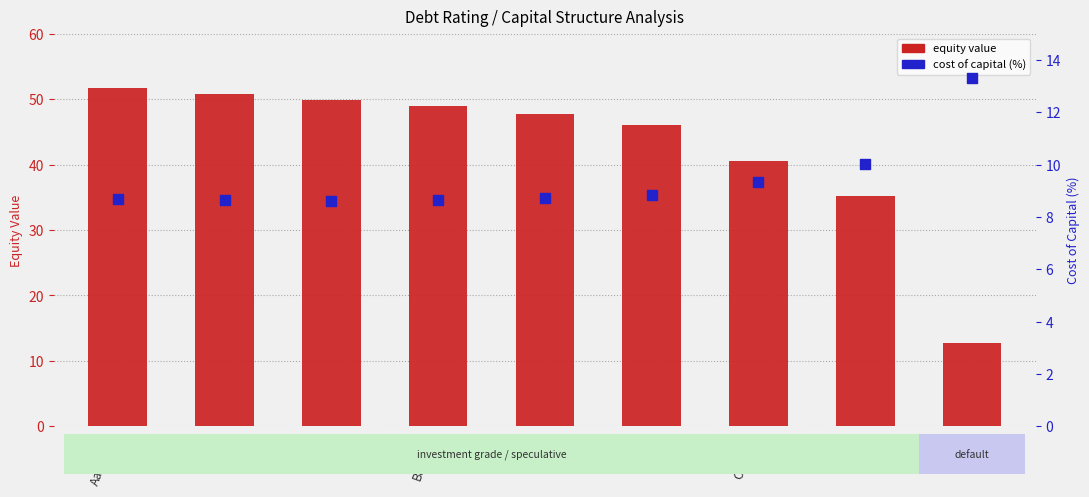

What is the total value across all series at B3/B-?

54.9